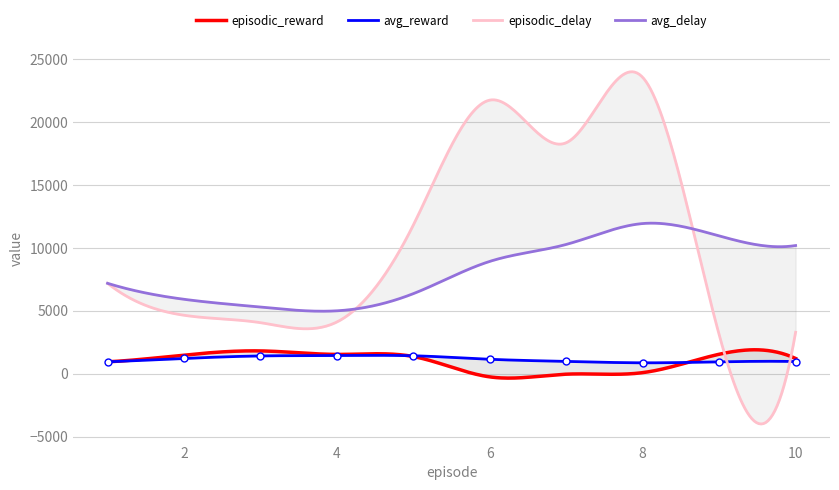

At which category does avg_delay reach its first local peak?

8